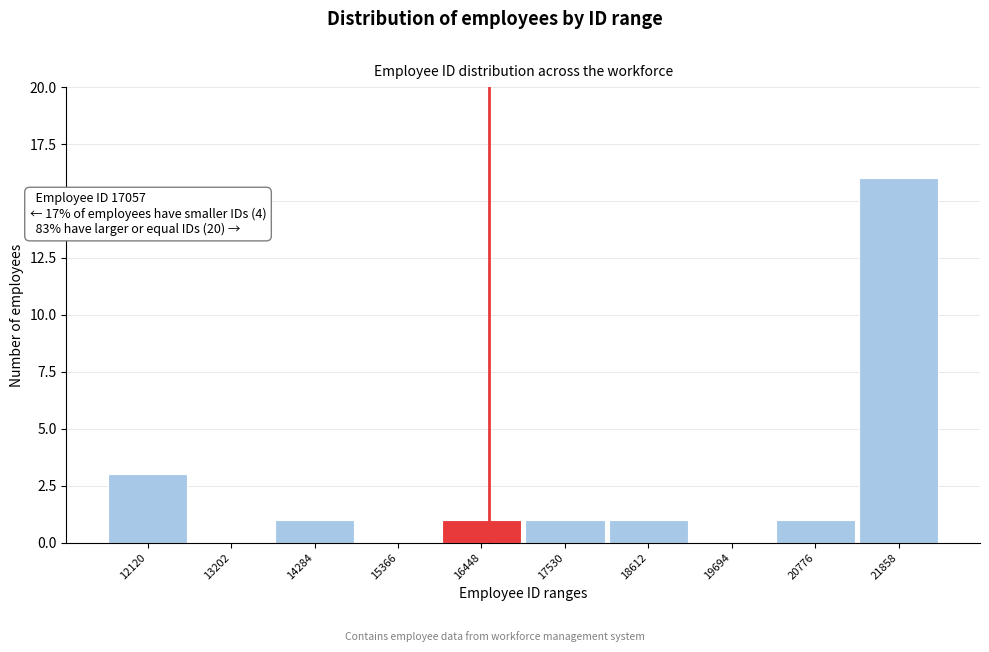

Reading right to left, list all the values displayed in this chart.

21858=16	20776=1	19694=0	18612=1	17530=1	16448=1	15366=0	14284=1	13202=0	12120=3